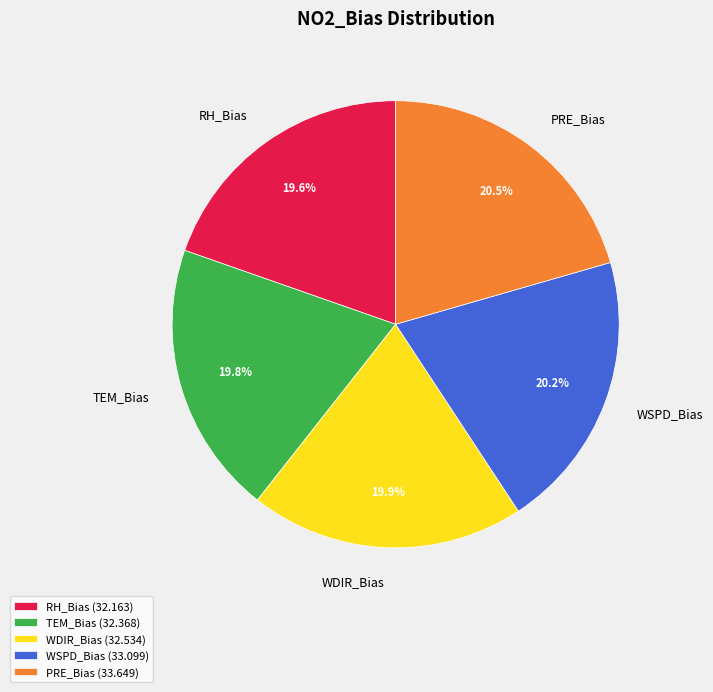

What is the ratio of the value at TEM_Bias to the value at WDIR_Bias?

1.0